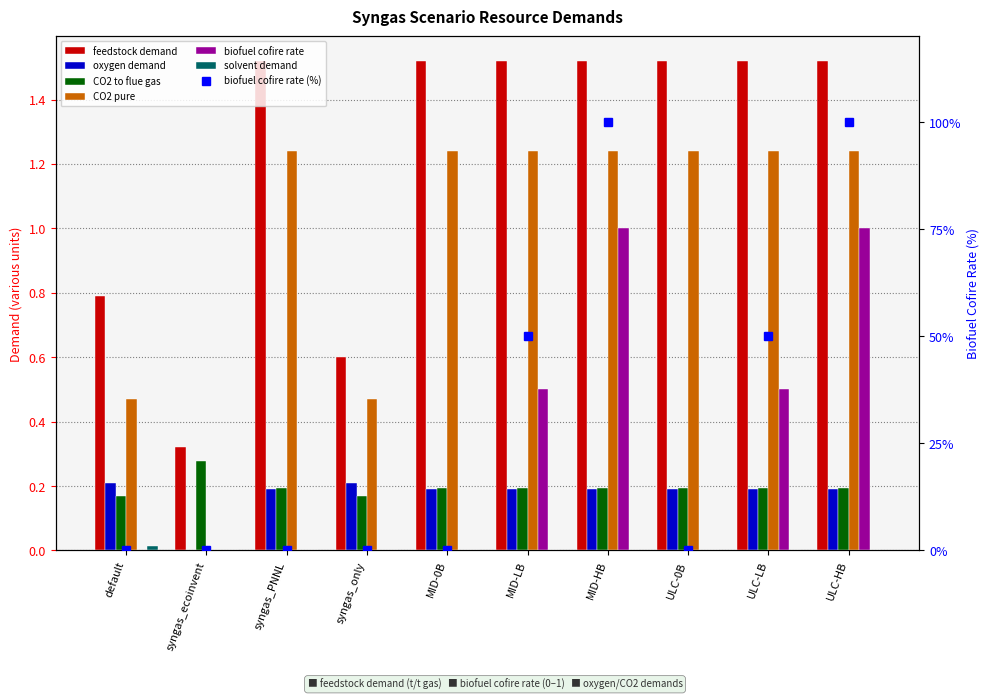

Between syngas_only and MID-0B, which series saw the biggest shift?

feedstock demand